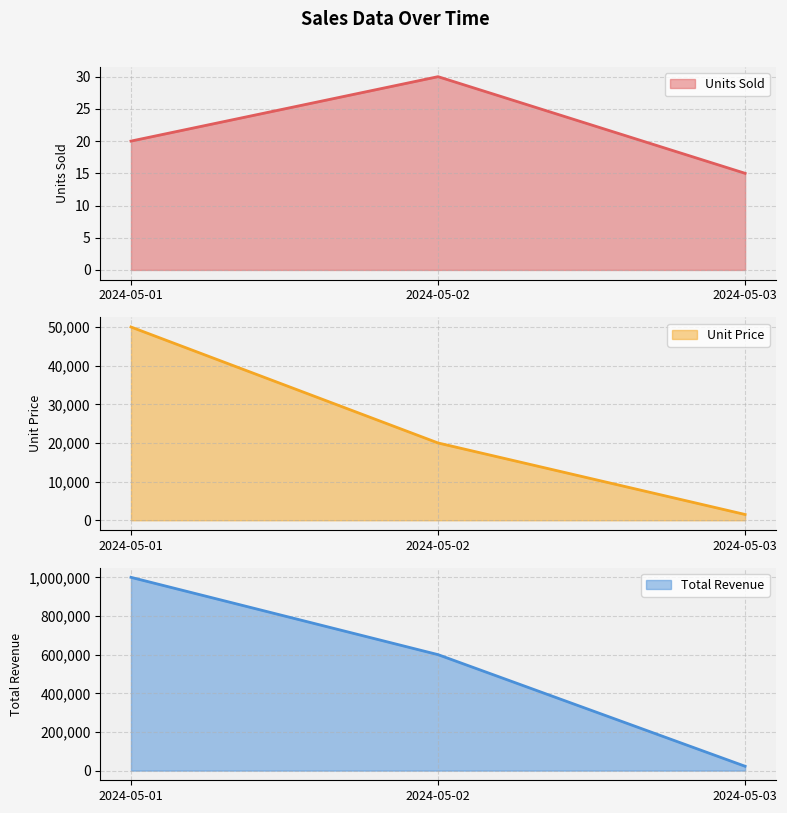

The Units Sold series shows 12 at 2024-05-01. True or false?

False